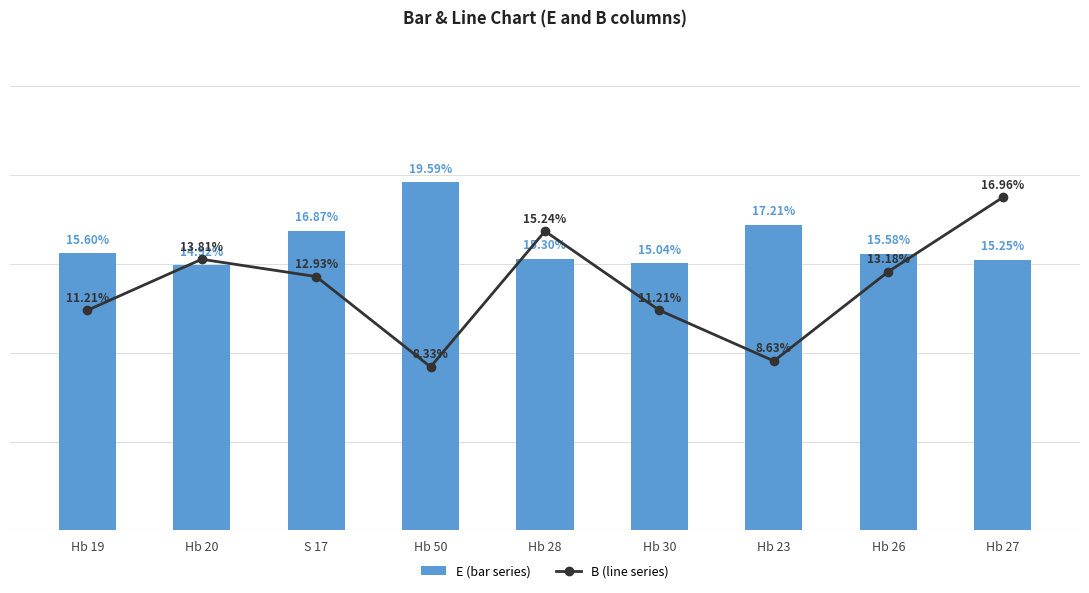

How many distinct data groups are displayed?

2